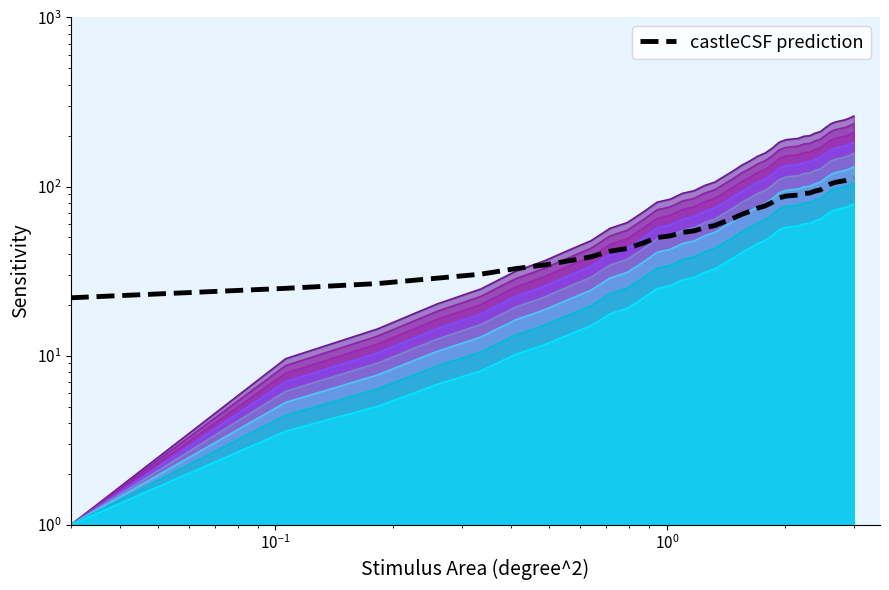

What is the difference between the second highest and minimum values?

88.4